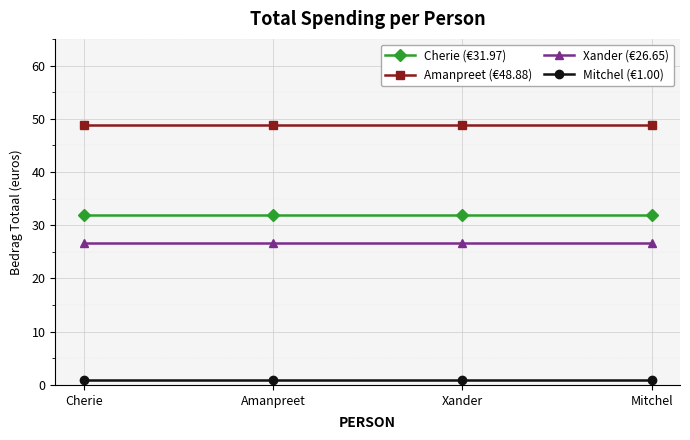

True or false: Mitchel (€1.00) has more than 2 interior local peaks.

False